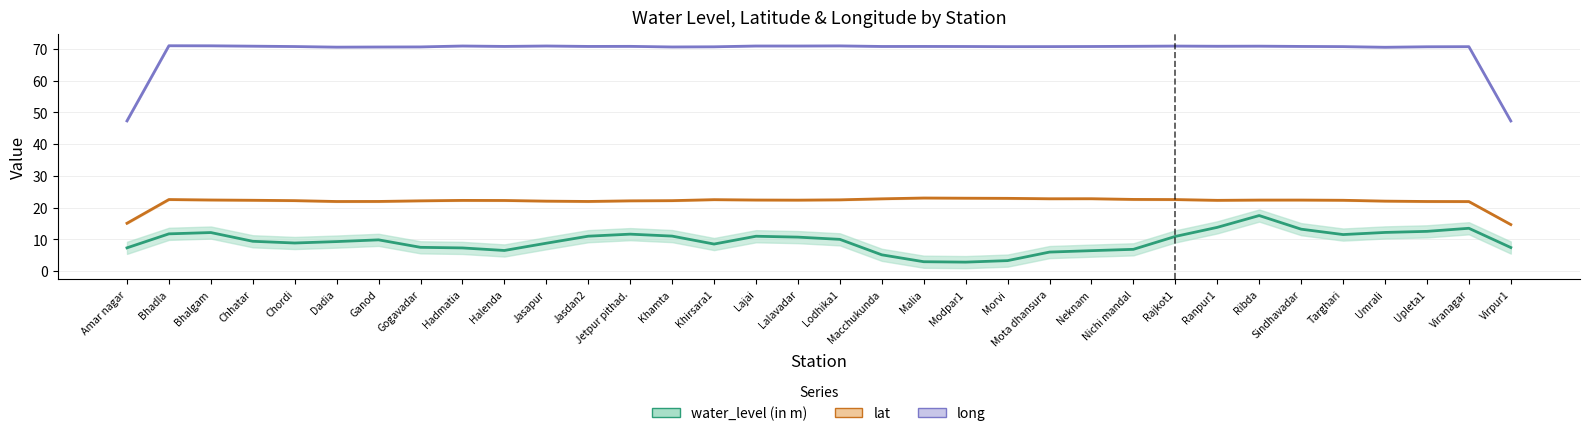

What position from the left is Targhari?

30